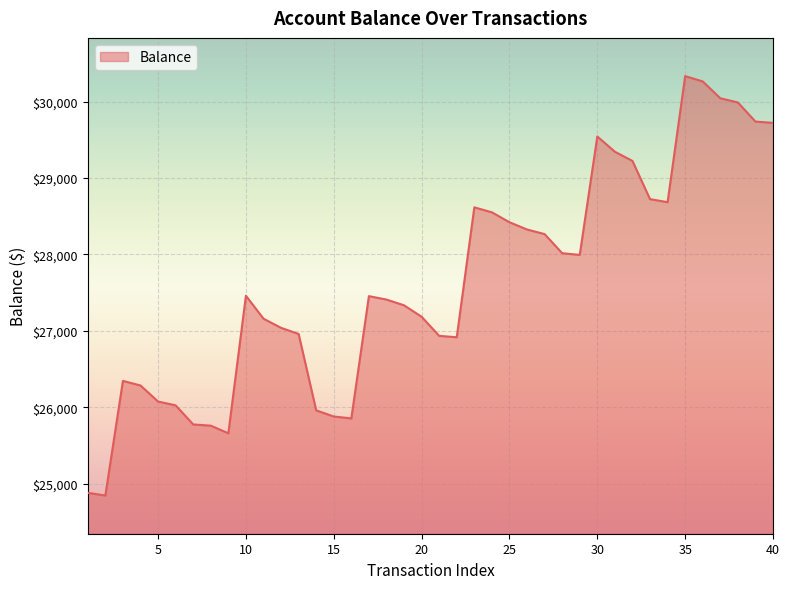

What is the smallest value displayed?

24844.5